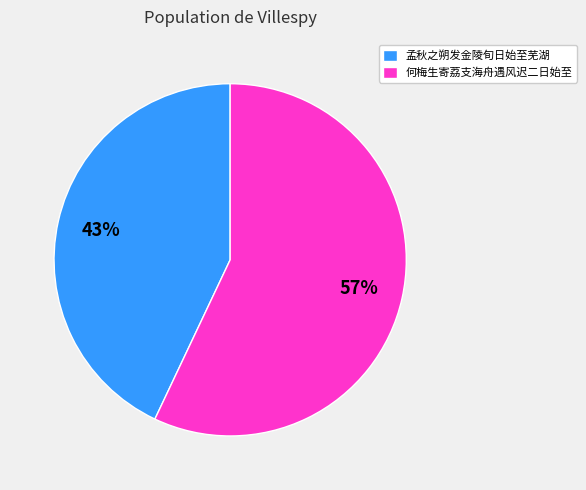

Is there any slice that represents more than half of the pie?

Yes